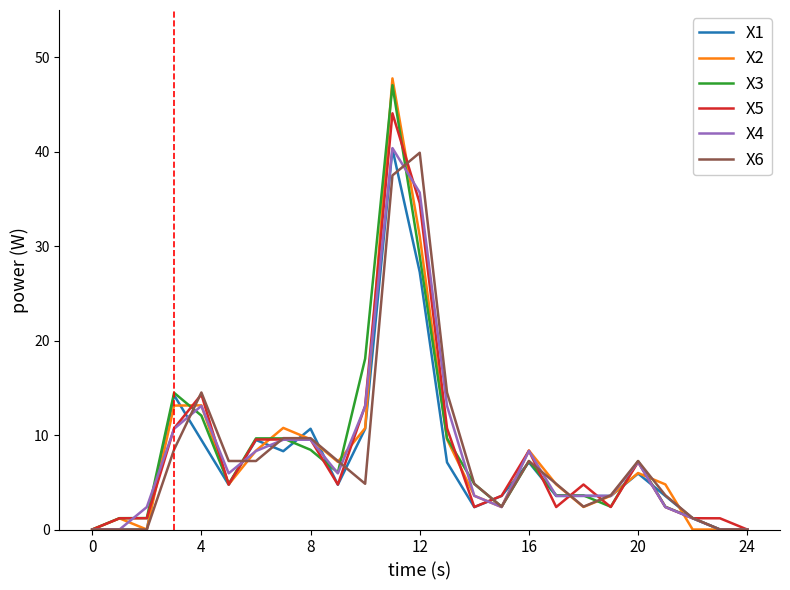

Does the chart display data point markers on the line(s)?

No